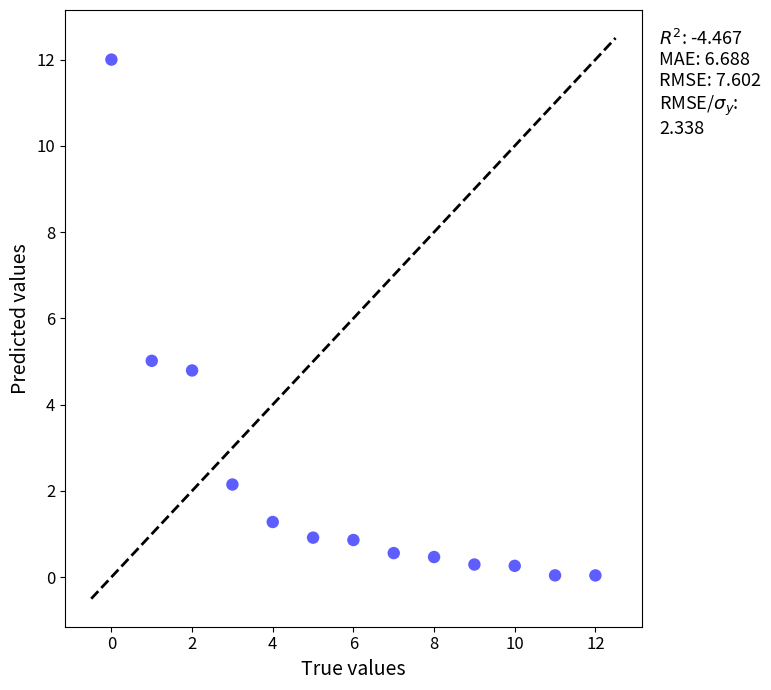

What Y value in the scatter plot is closest to 6?

5.0